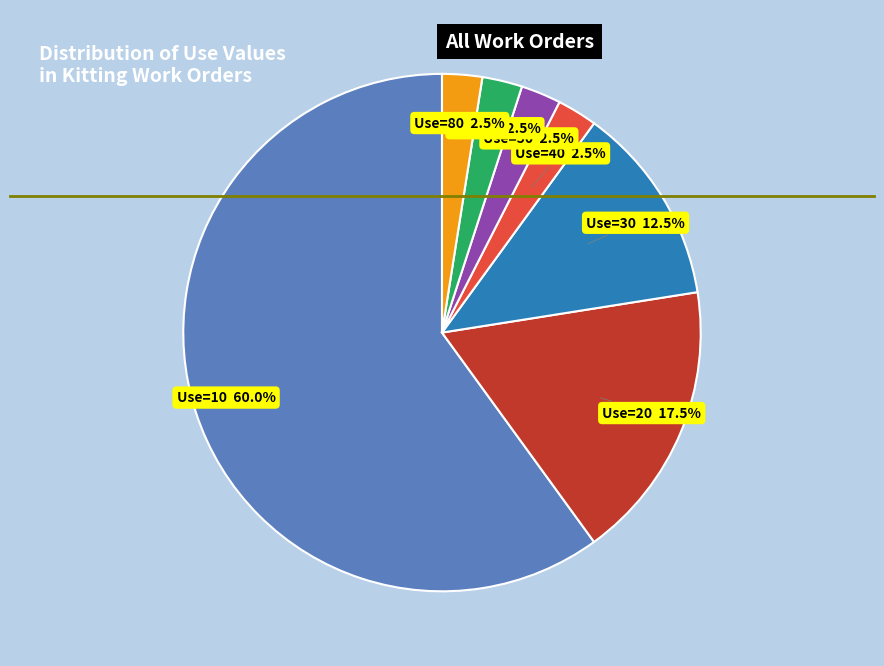

How many slices are in this pie chart?

7